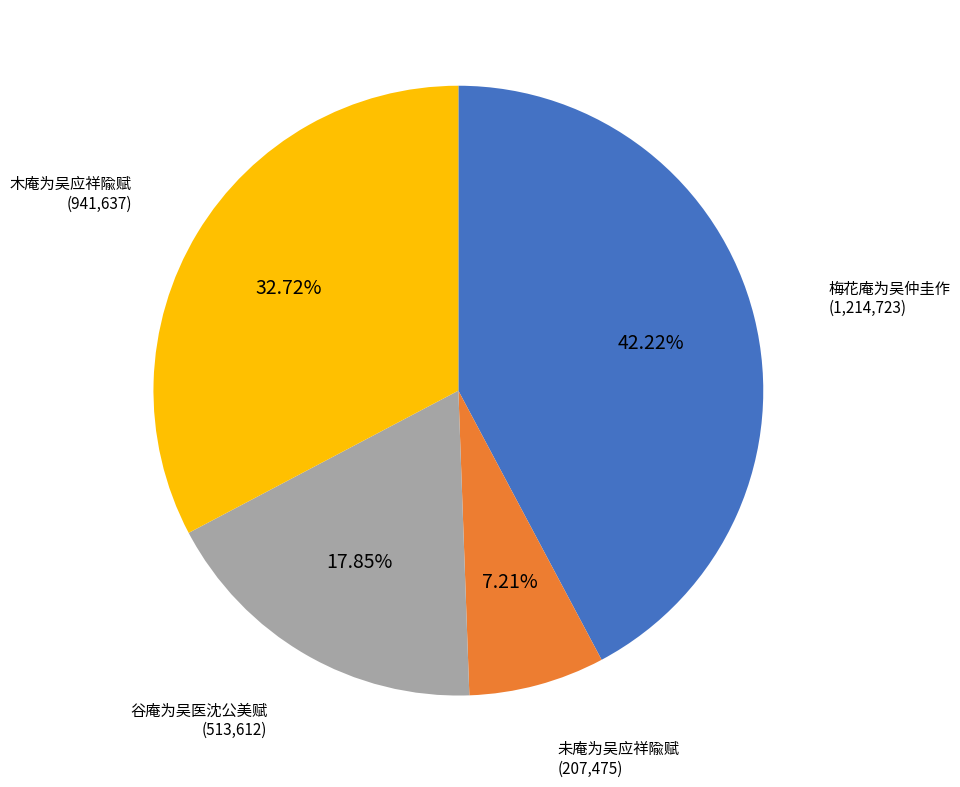

To the nearest percent, what is the difference between the 未庵为吴应祥隃赋 and 谷庵为吴医沈公美赋 slice percentages?

11%